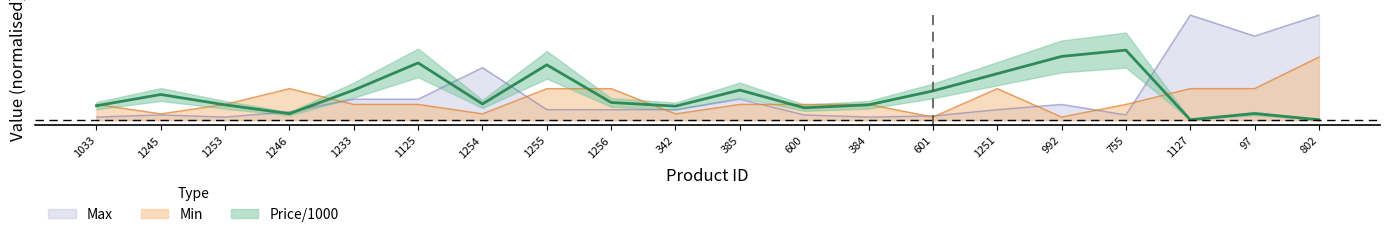

At 755, list the series in order from largest to smallest.

Price/1000, Min, Max